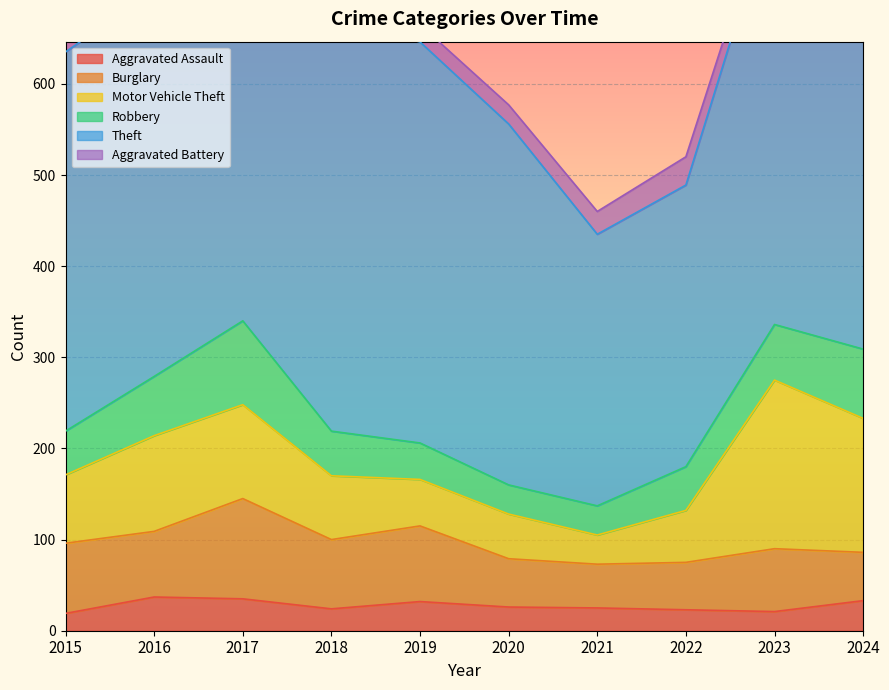

Which series changed the most between 2016 and 2021?

Theft